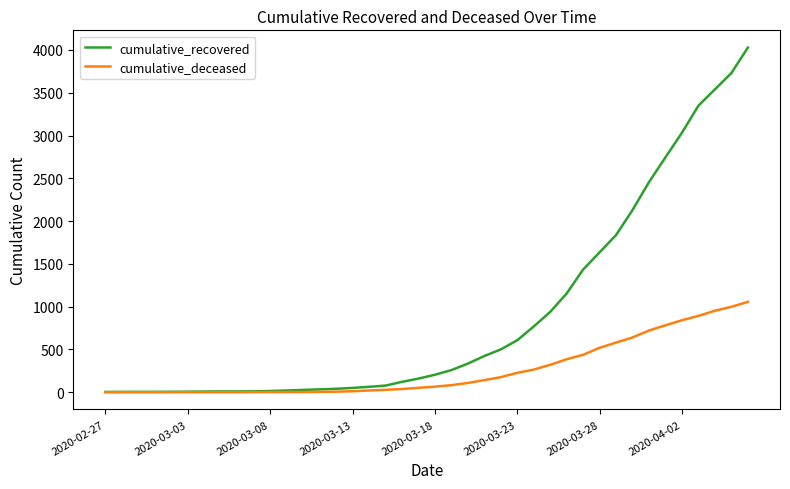

How many lines are shown in the chart?

2